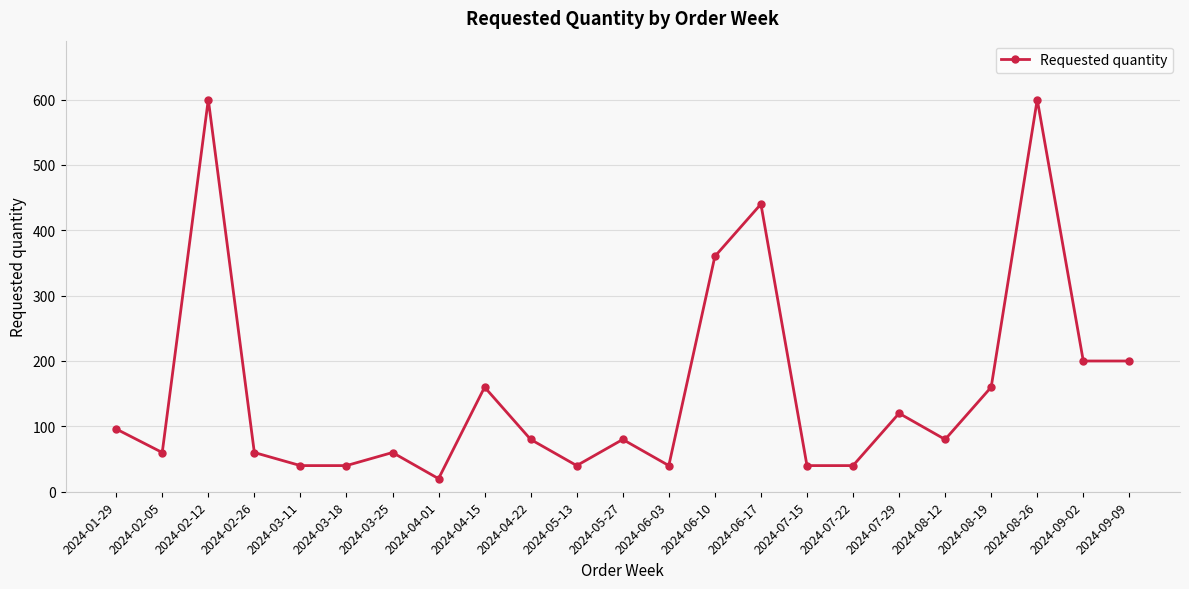

What is the greatest value displayed?

600